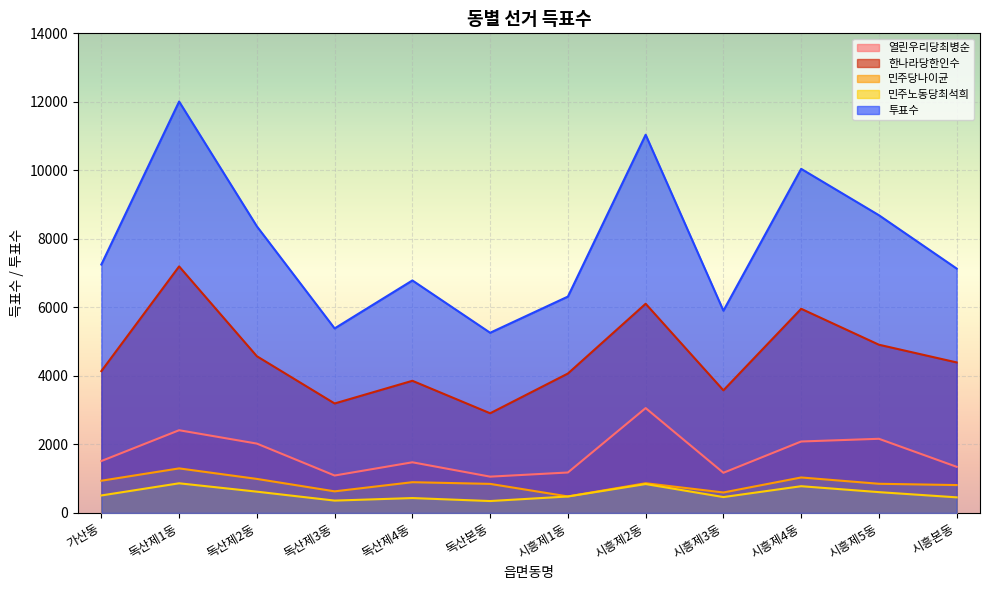

Does the chart display data point markers on the line(s)?

No